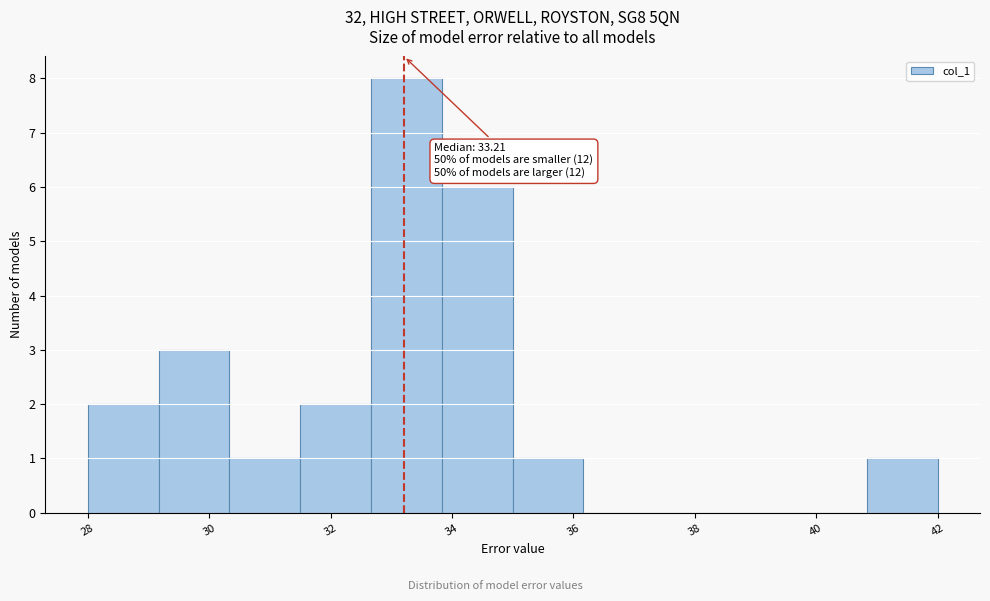

Which range on the x-axis has the tallest bar?

32.6 to 33.8